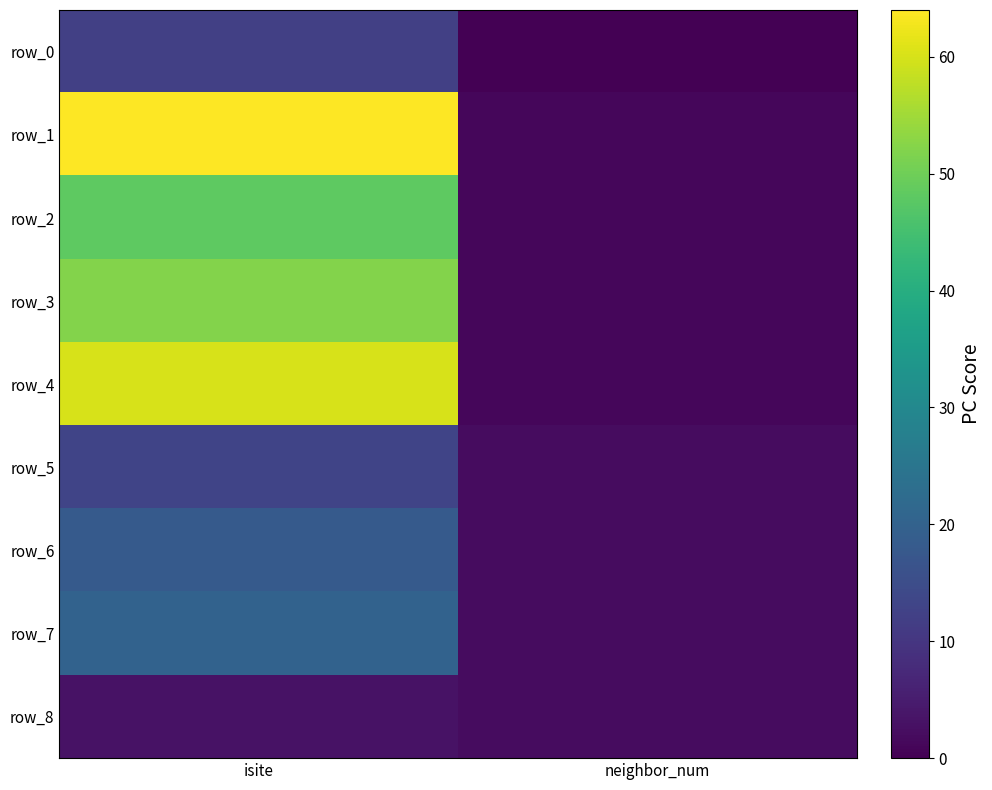

What is the maximum value for row_8?

3